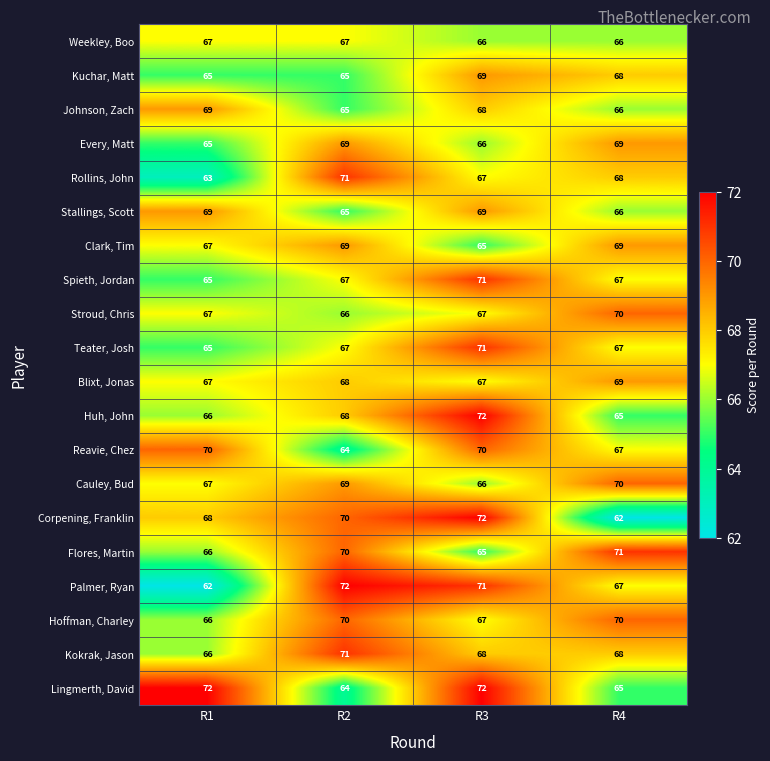

At how many categories does at least one series exceed 66?

4